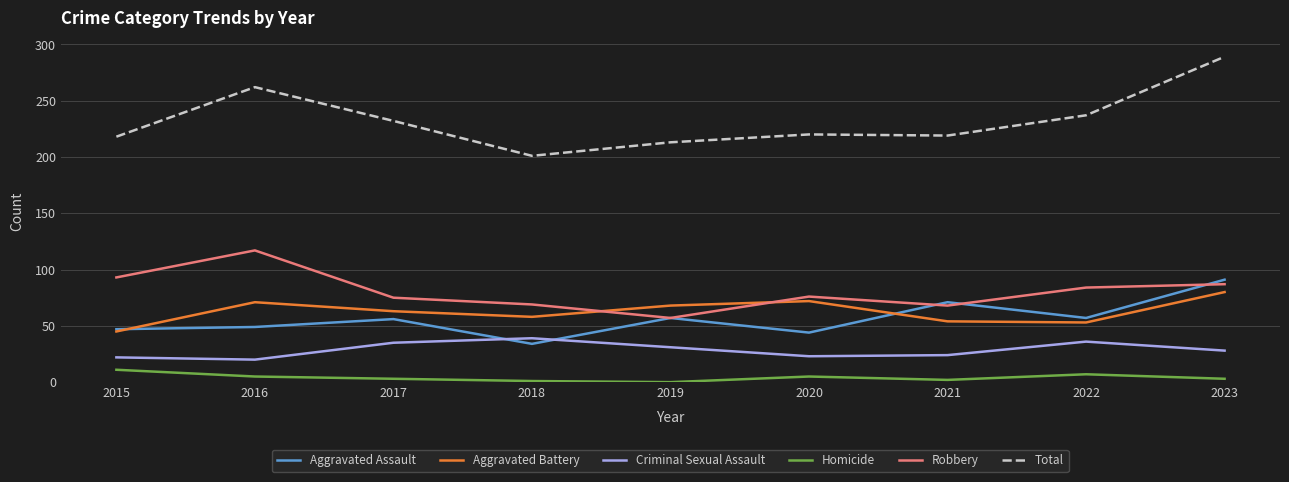

What are all the series names shown in the legend?

Aggravated Assault, Aggravated Battery, Criminal Sexual Assault, Homicide, Robbery, Total